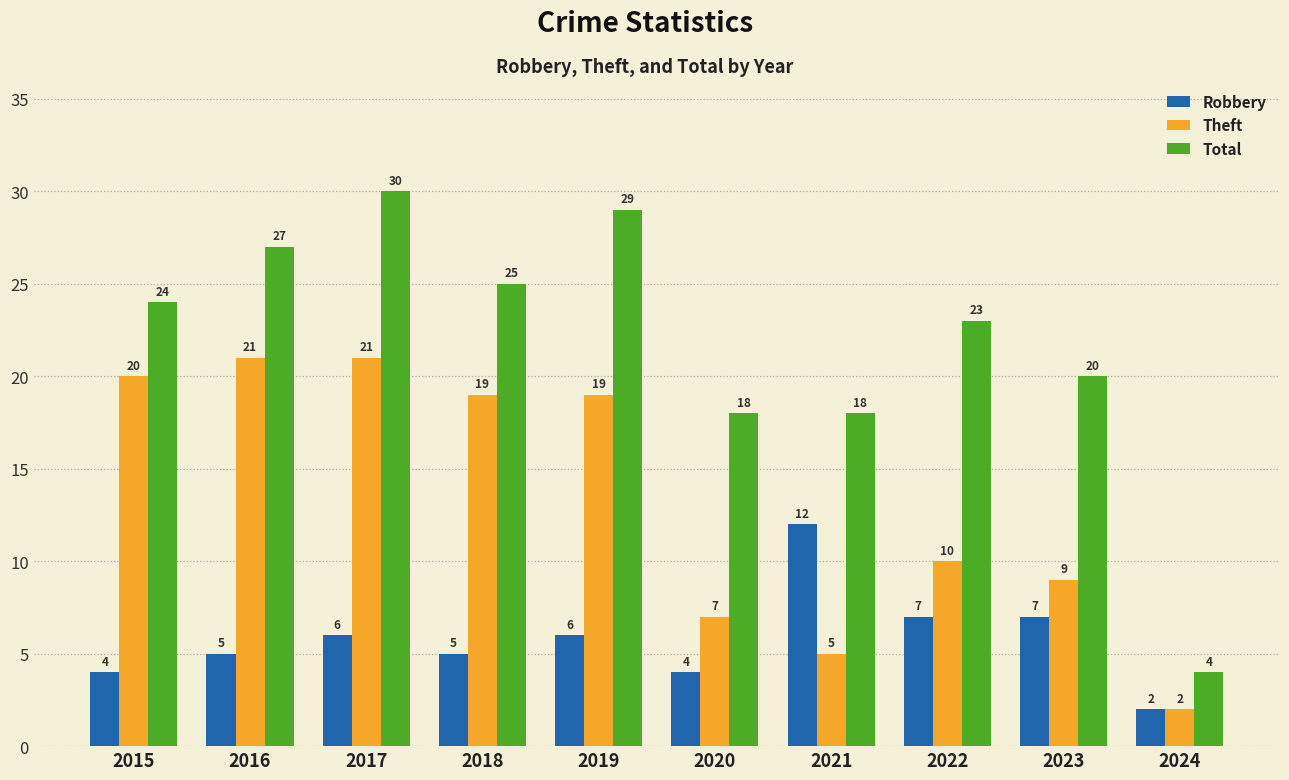

What is the difference between the Robbery values at 2016 and 2021?

7